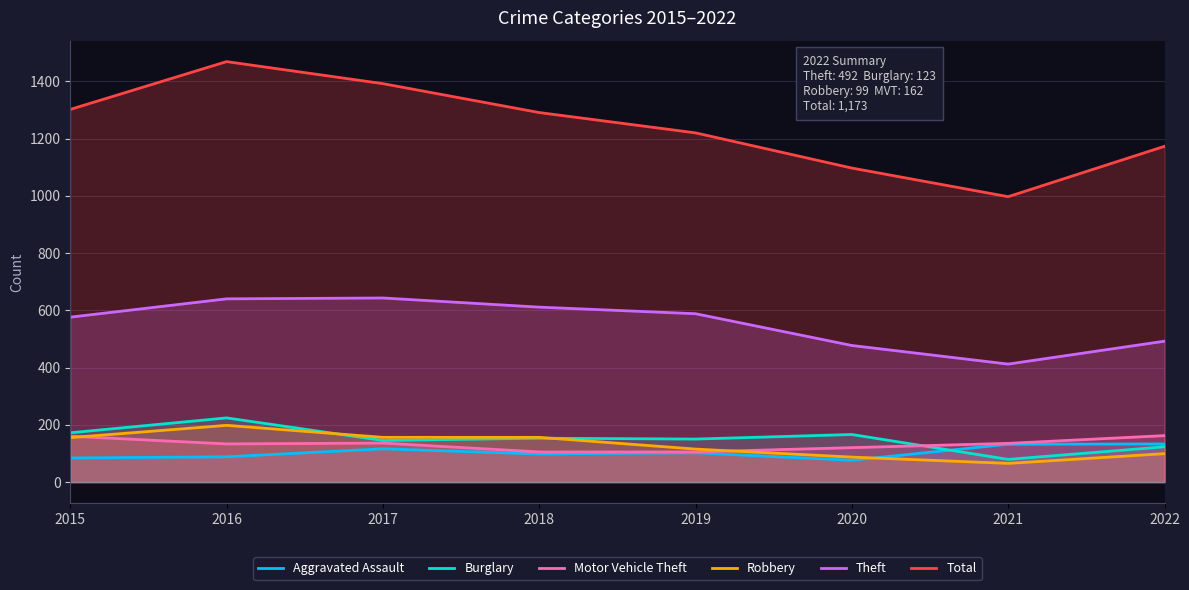

How many data points in Aggravated Assault are above 102?

3